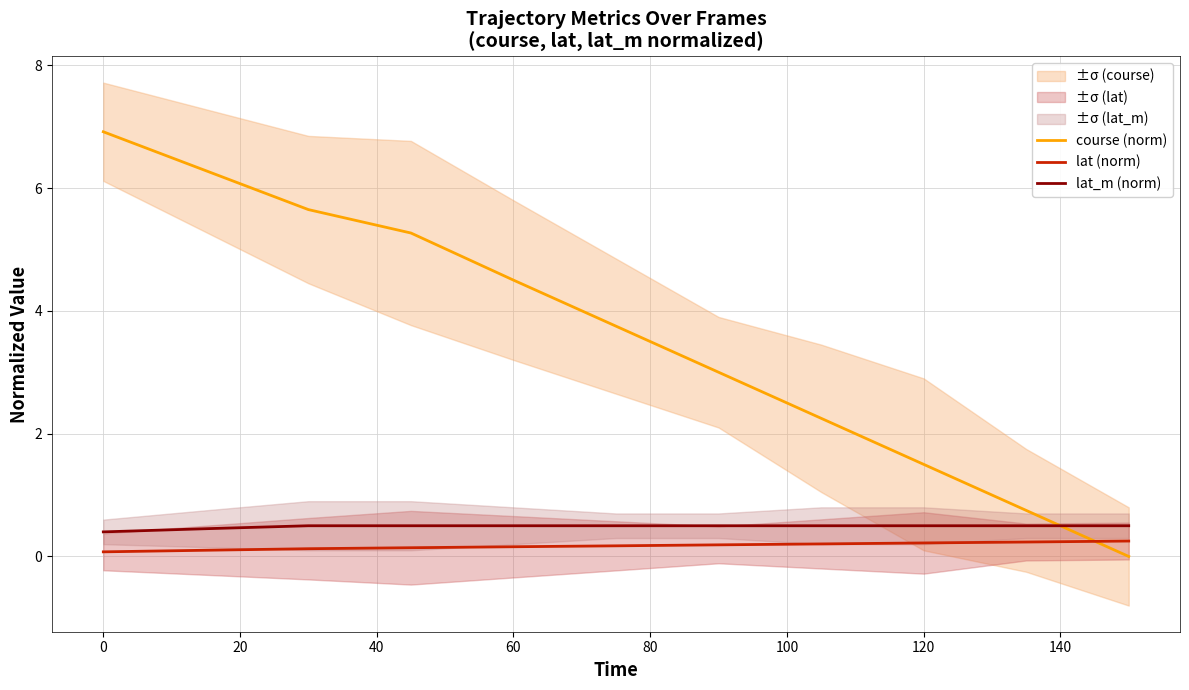

What is the maximum value for lat_m (norm)?

0.5